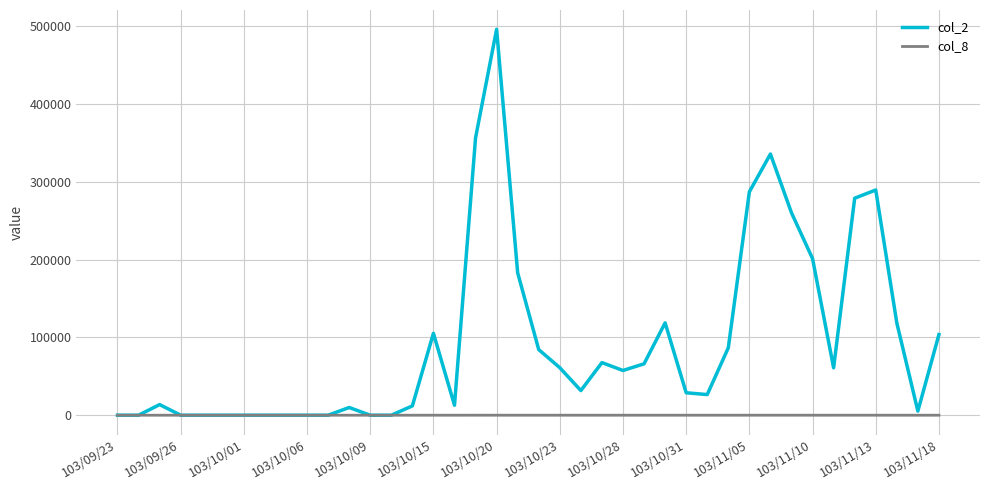

Which series has the largest range (max minus min)?

col_2